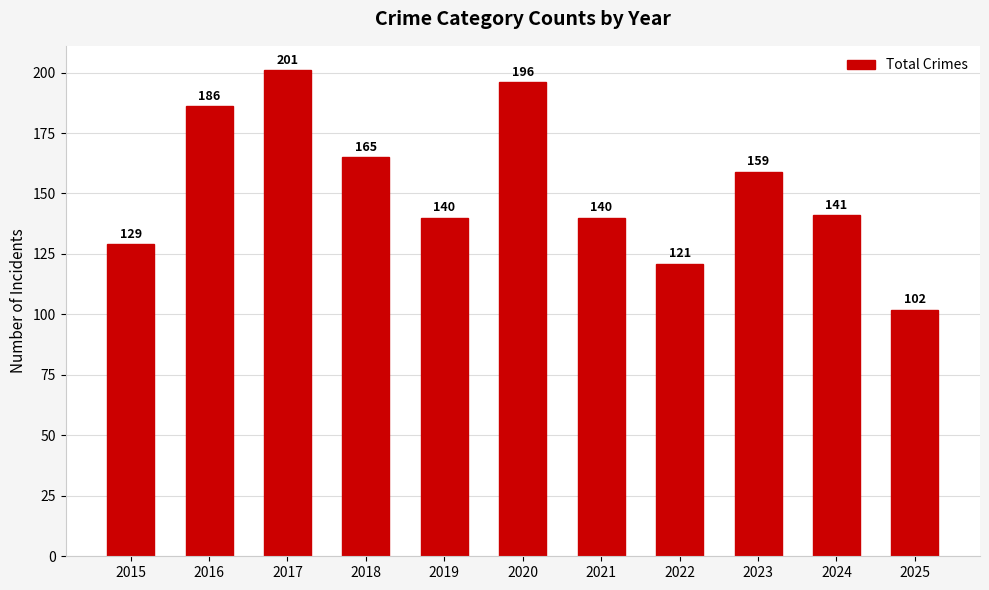

Reading right to left, extract all data points from this chart.

2025=102	2024=141	2023=159	2022=121	2021=140	2020=196	2019=140	2018=165	2017=201	2016=186	2015=129